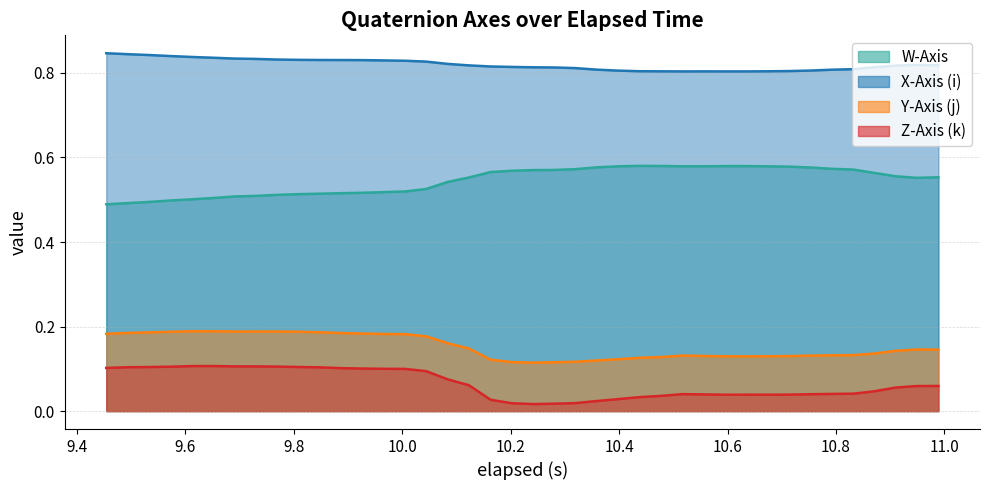

True or false: W-Axis and Z-Axis (k) cross at least once.

False